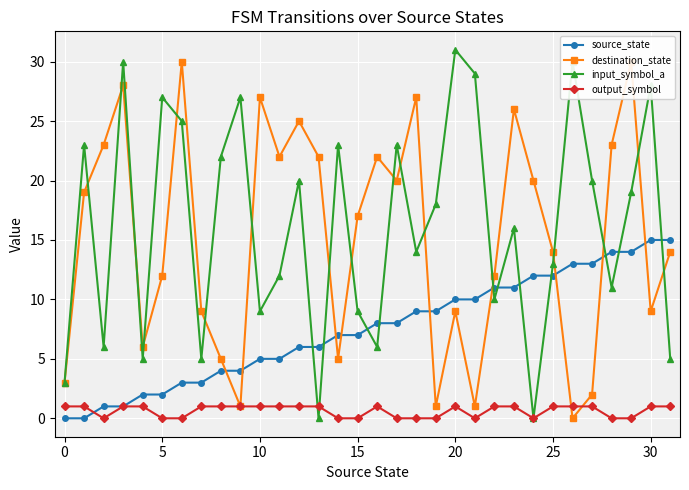

In input_symbol_a, how many points are lower than both neighbors (excluding endpoints)?

10